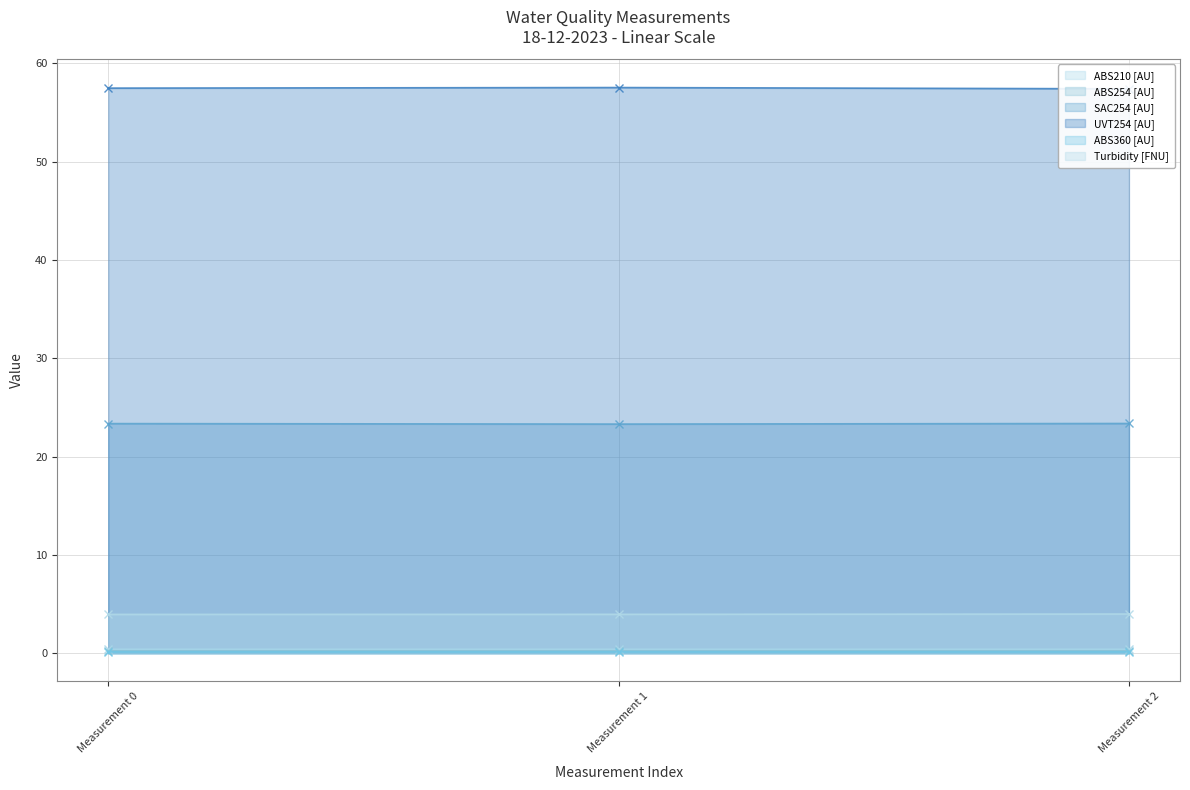

What value does the ABS360 [AU] series have at Measurement 1?

0.1